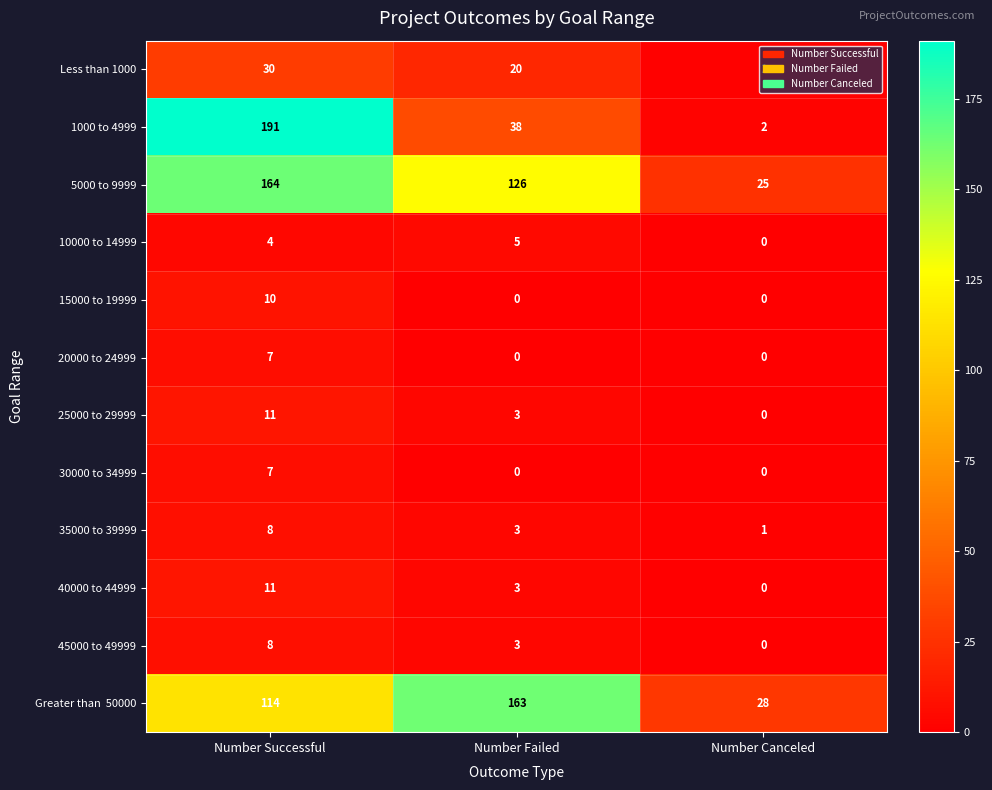

What is the average value of the 1000 to 4999 series?

77